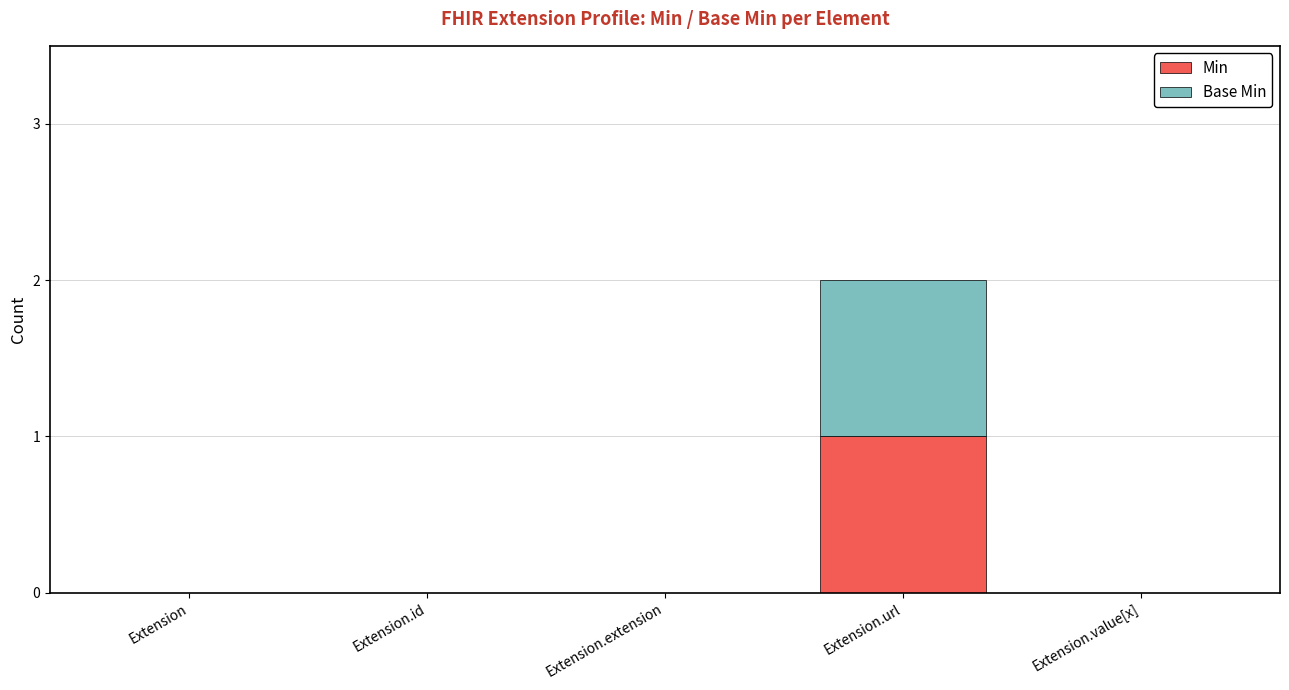

Which category has the highest value in the Min series?

Extension.url